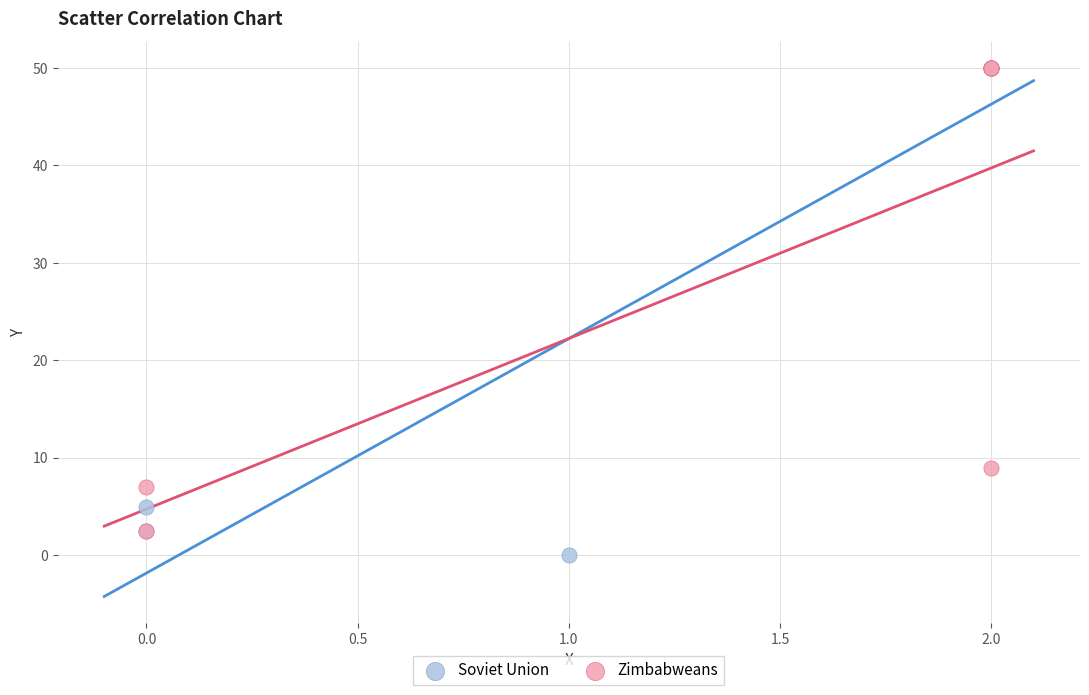

What are all the series names shown in the legend?

Soviet Union, Zimbabweans